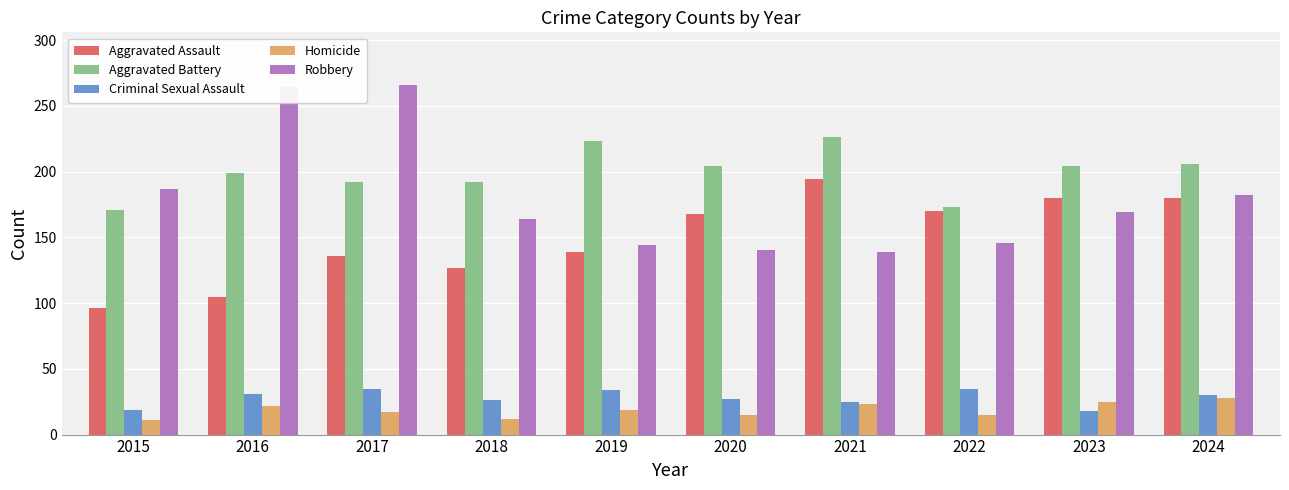

True or false: Aggravated Assault has a value of 194 at 2021.

True